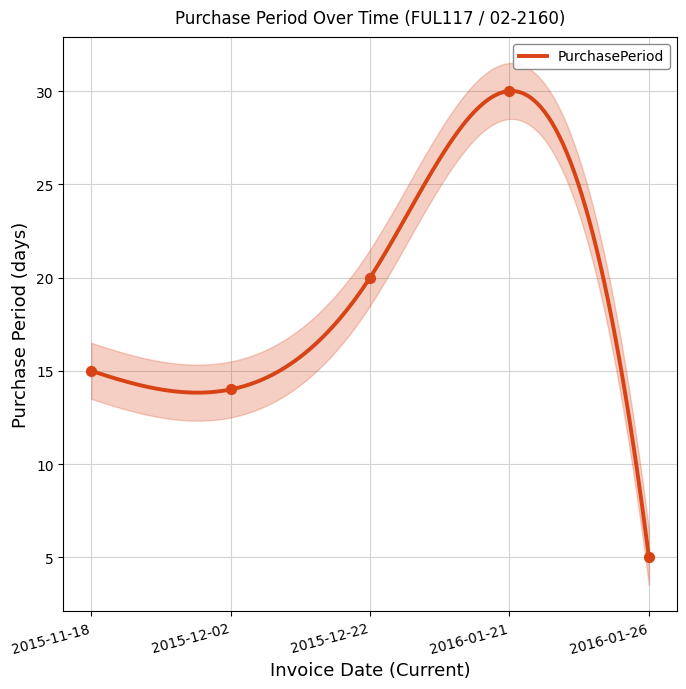

What is the change in value from 2015-12-02 to 2016-01-26?

-9